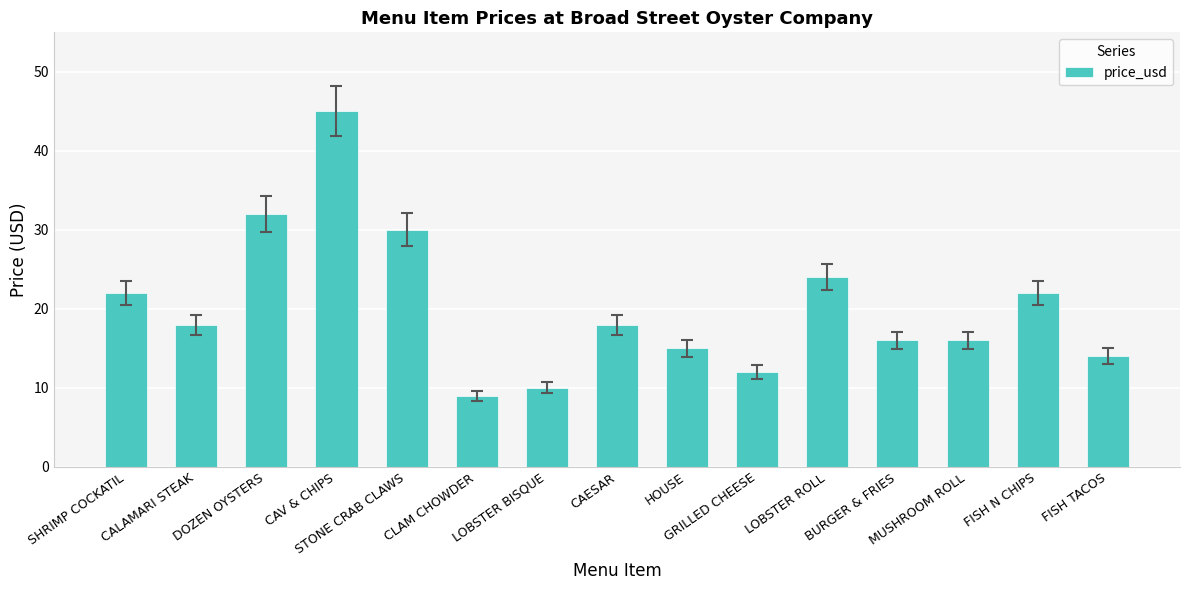

Where does the data first go above 18?

SHRIMP COCKATIL